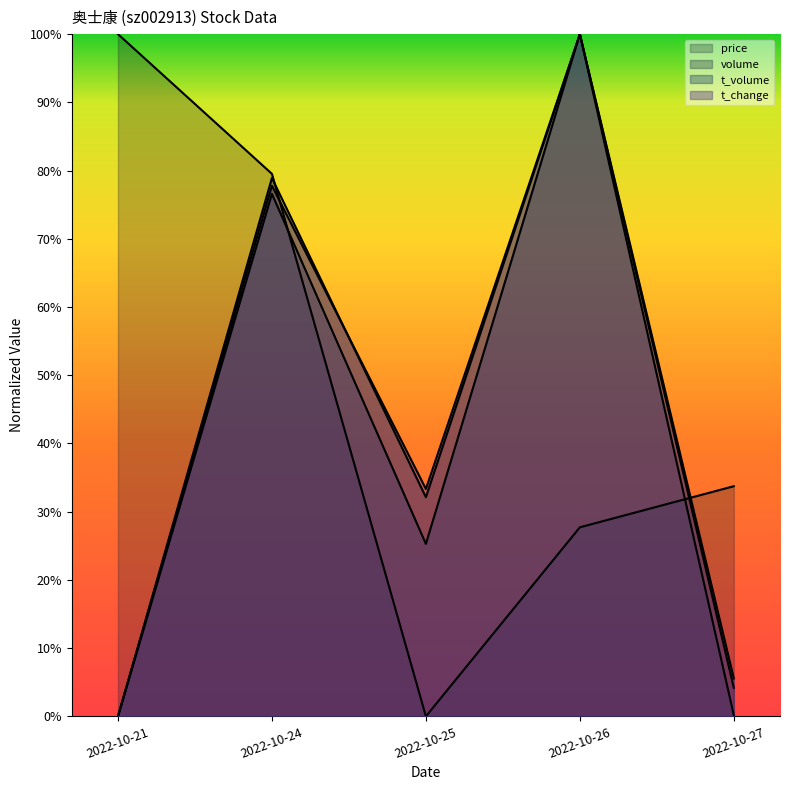

Count the number of data series in this chart.

4